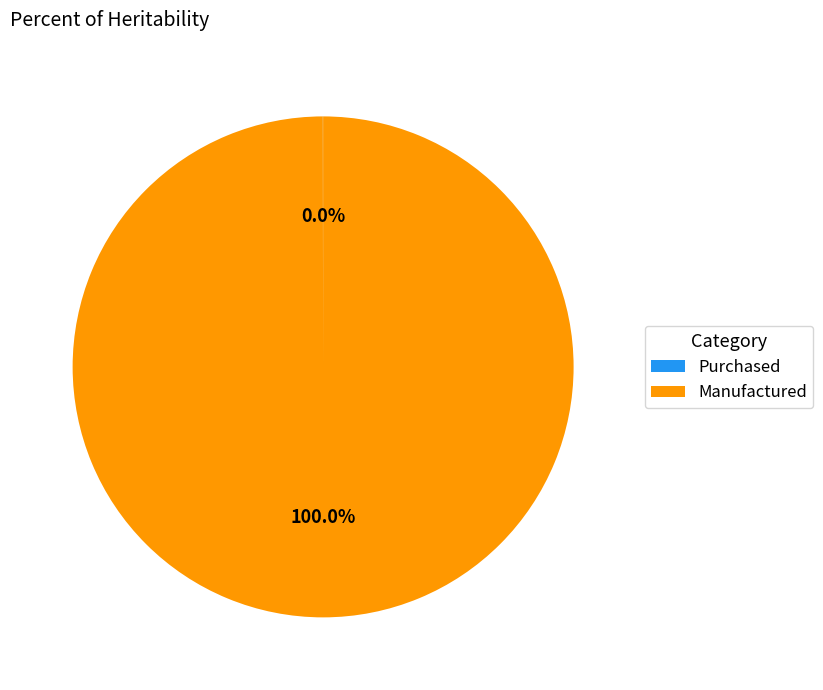

What is the largest slice in the pie chart?

Manufactured